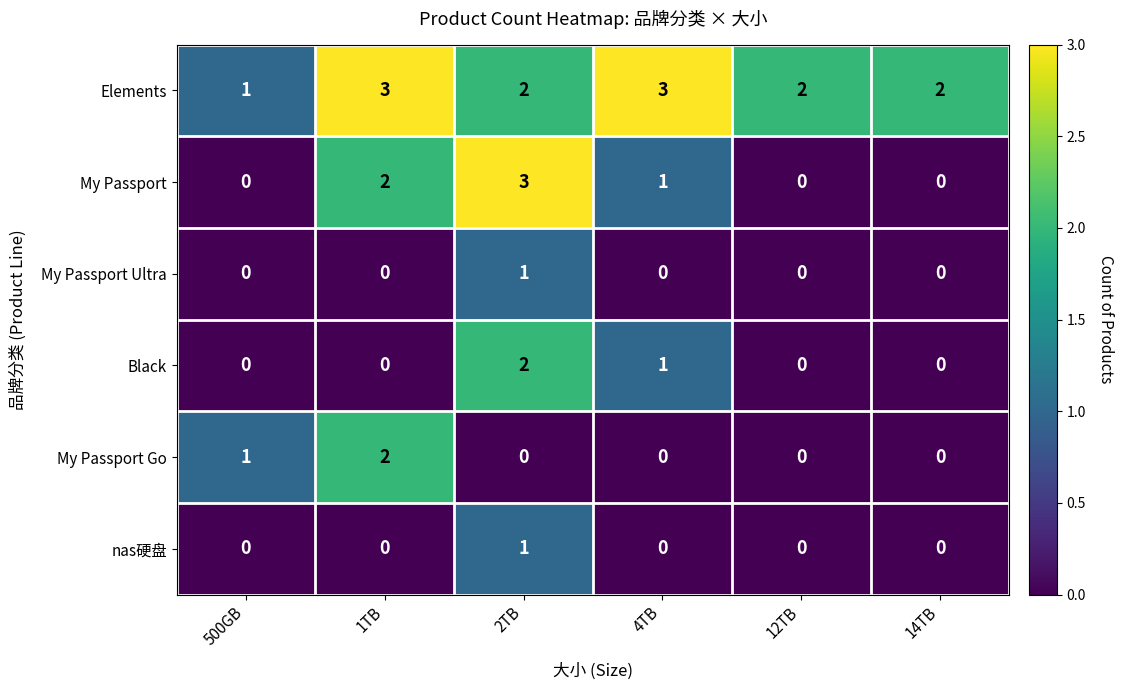

Which has a higher value, 14TB or 4TB?

4TB